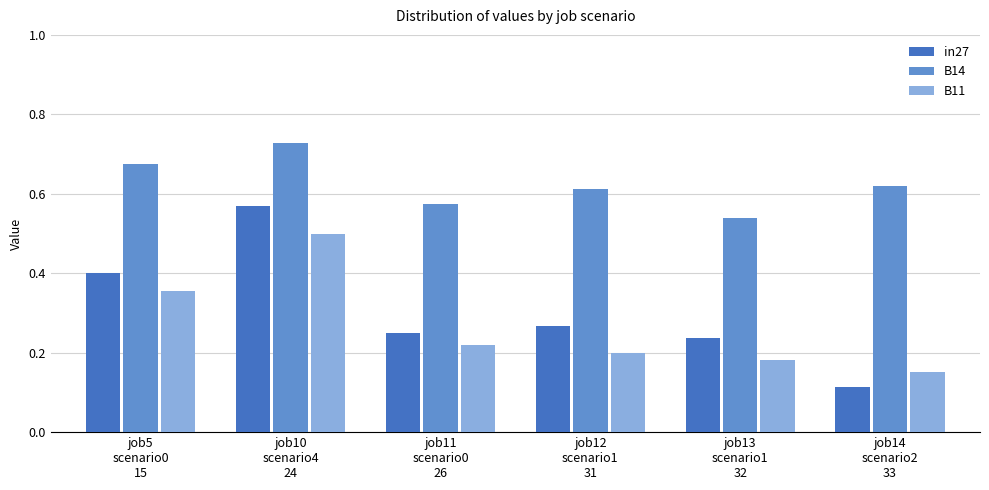

What is the label of the 2nd bar from the left?

job10
scenario4
24